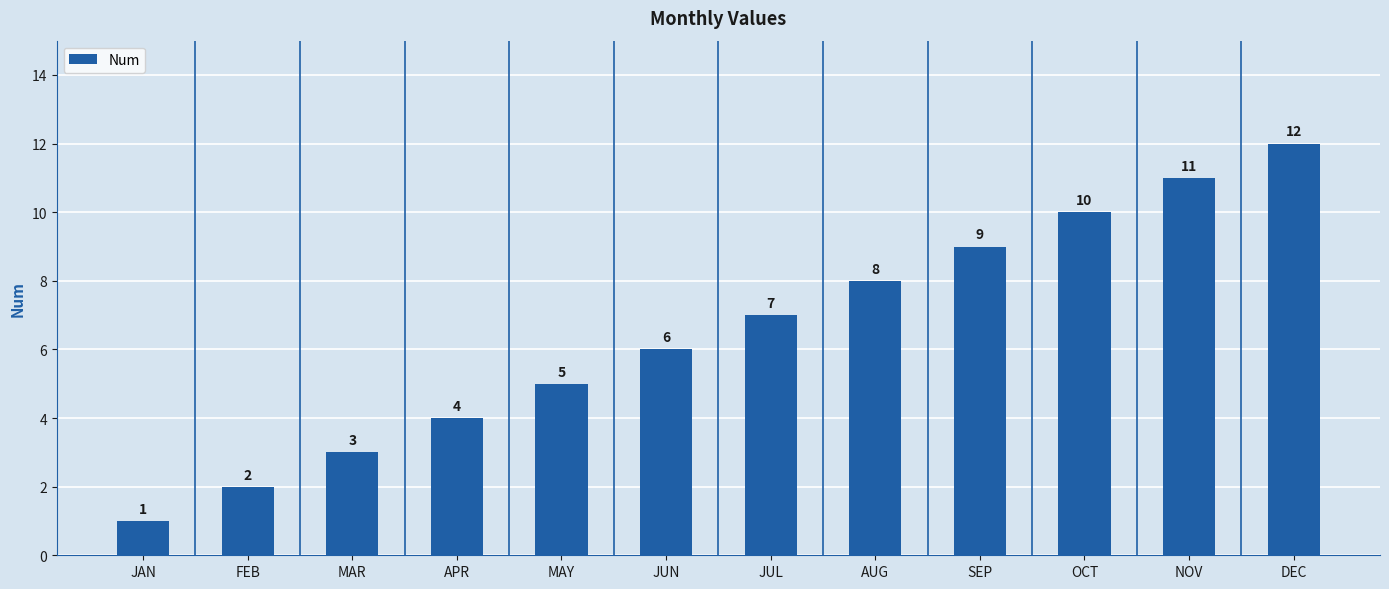

Are the bars grouped side by side (vs. stacked)?

No